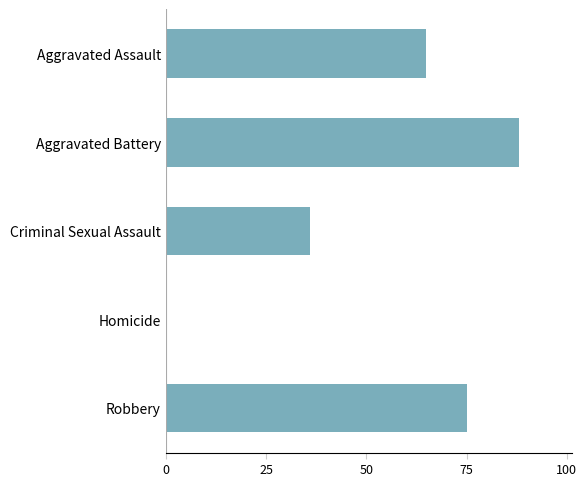

Reading top to bottom, list all the values displayed in this chart.

Aggravated Assault=65	Aggravated Battery=88	Criminal Sexual Assault=36	Homicide=0	Robbery=75